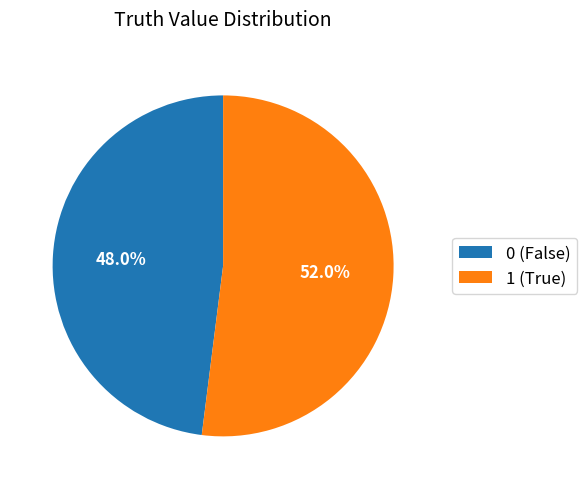

Which slice is the largest?

1 (True)